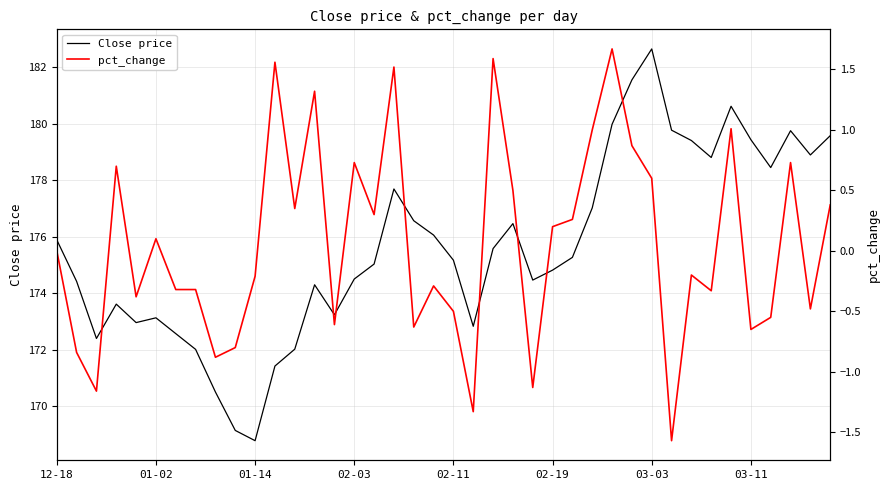

True or false: Close price and pct_change intersect in this chart.

False